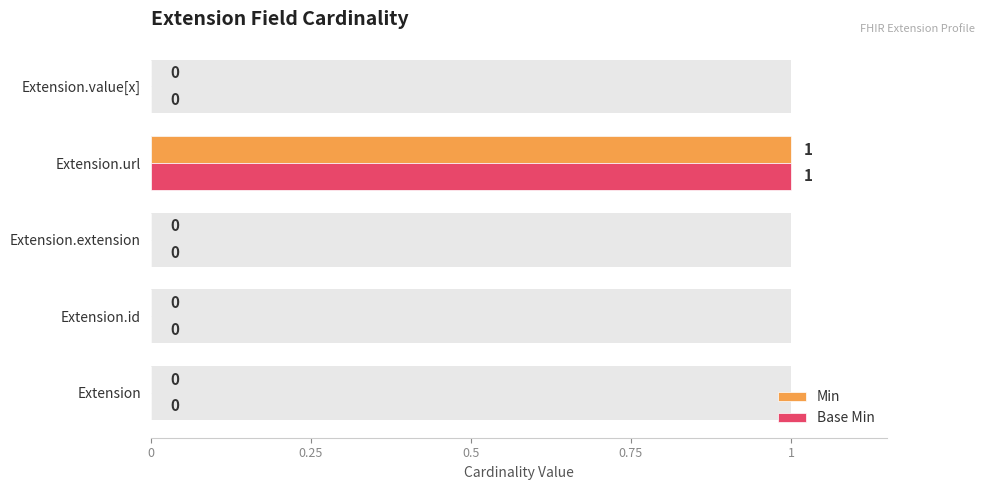

How many values in Base Min are above zero?

1